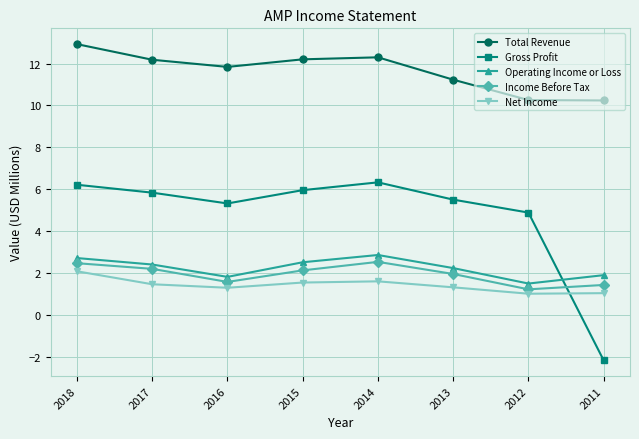

What is the smallest value displayed?

-2.1